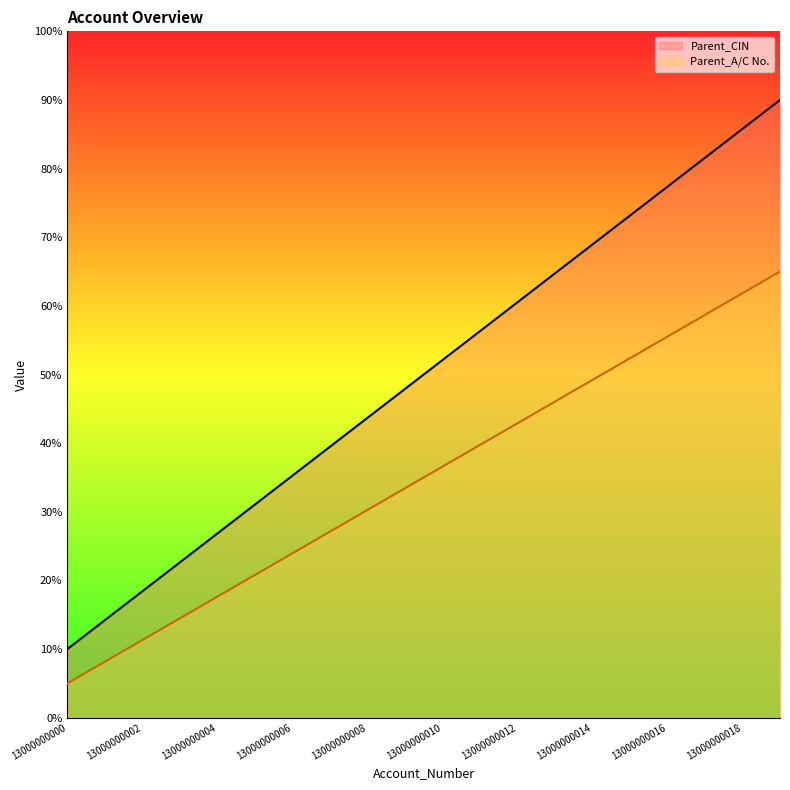

What are all the series names shown in the legend?

Parent_CIN, Parent_A/C No.